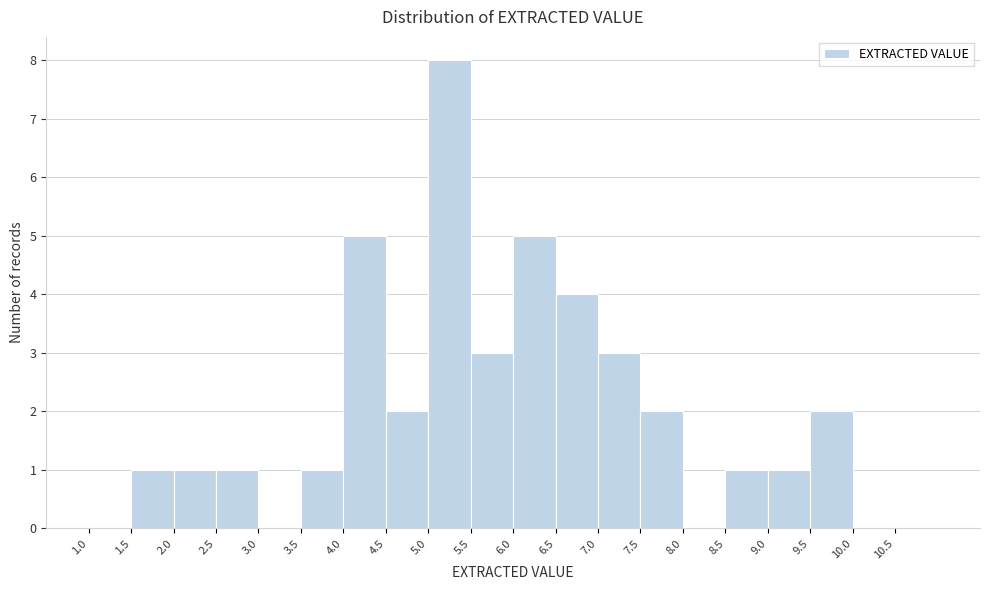

What is the height of the bar covering 2.5 to 3.0 on the x-axis? The values are not printed on the chart, so give them approximately, as read against the axis.

1